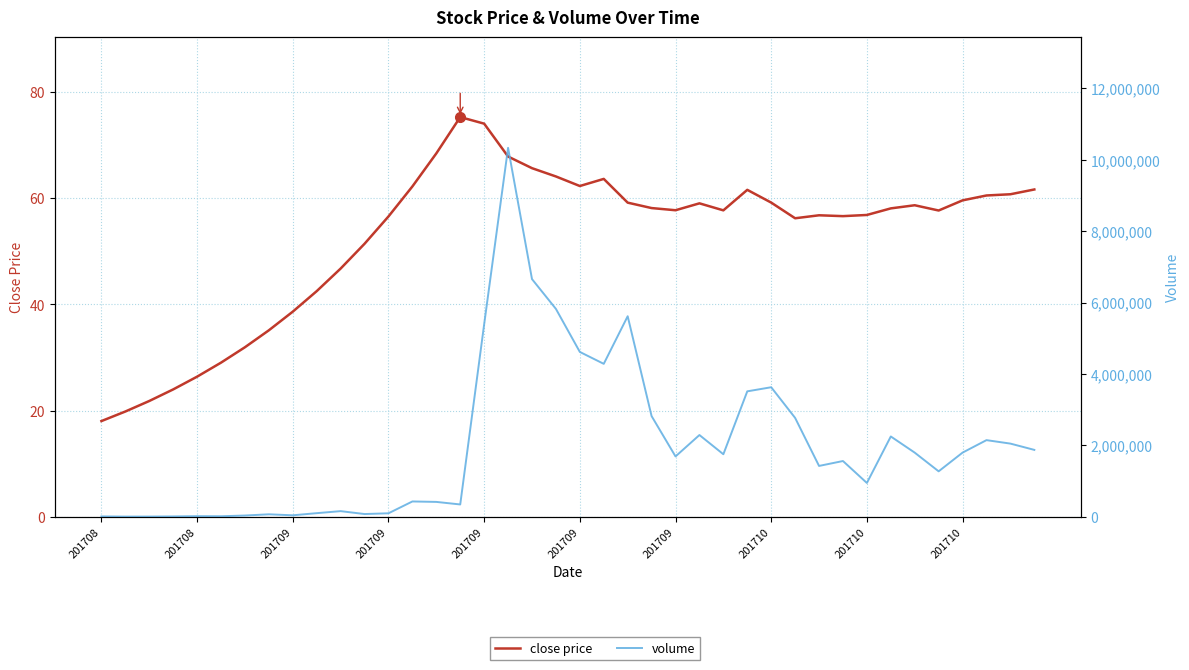

Rank the series at 18 from highest to lowest value.

volume, close price